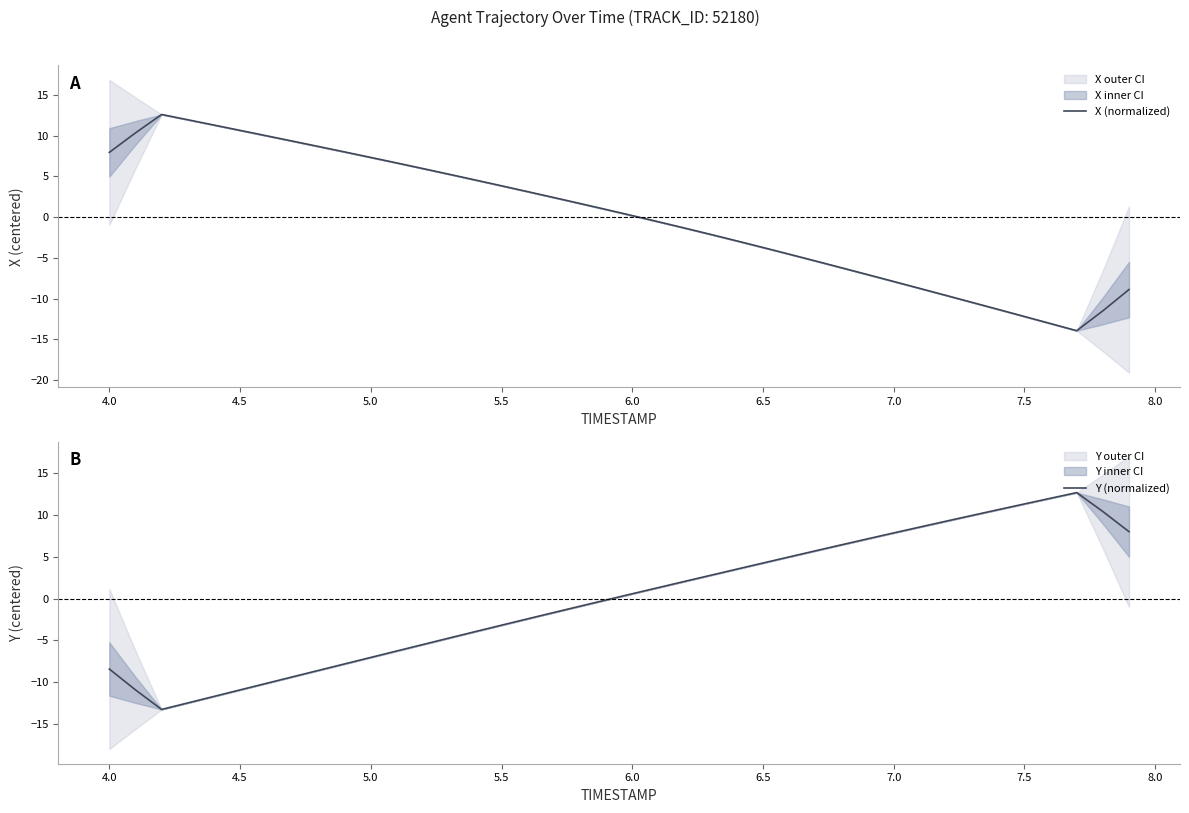

Is it true that X (normalized) equals 16.7 at 4.5?

False